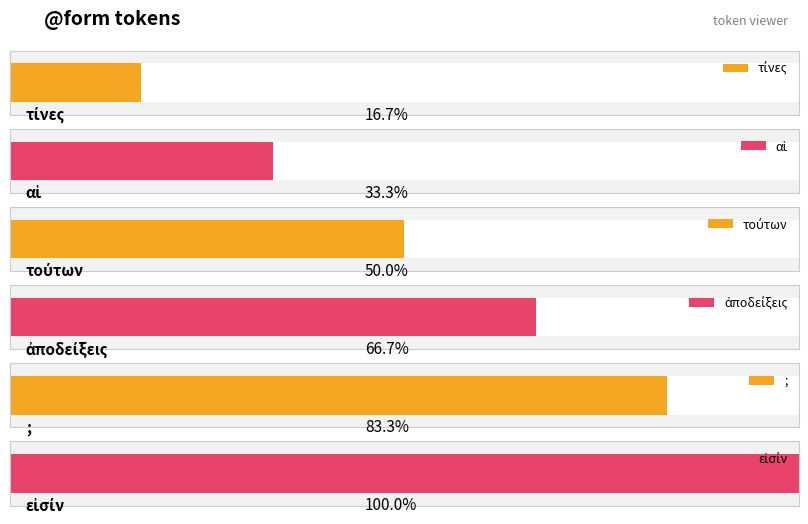

What is the label of the 2nd bar from the left?

αἱ